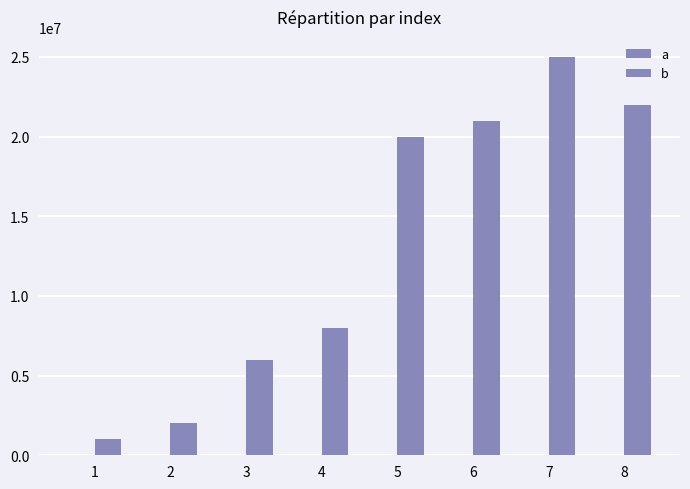

List the series in order of their overall mean, highest first.

b, a